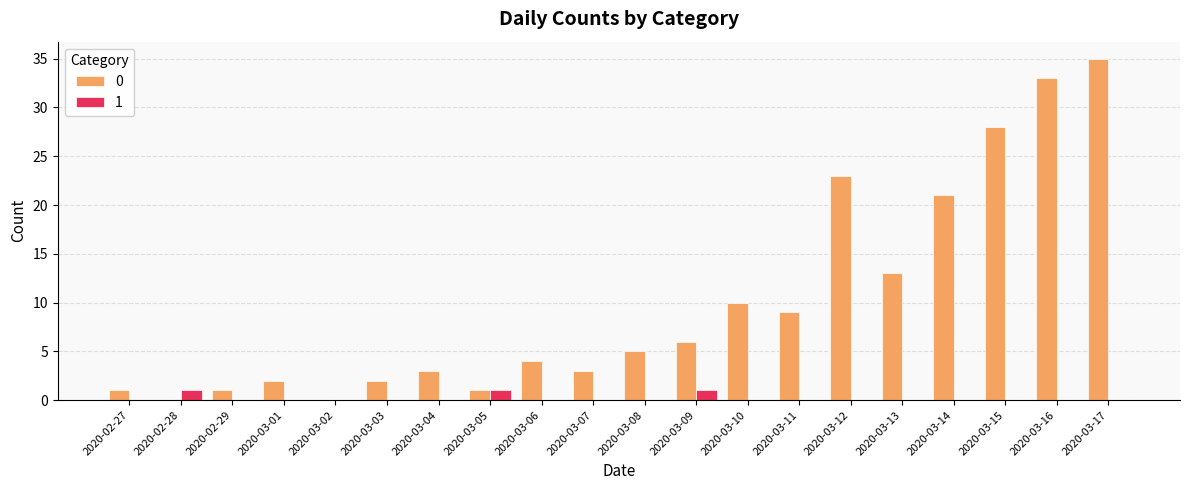

Which category has the highest value across all series?

2020-03-17